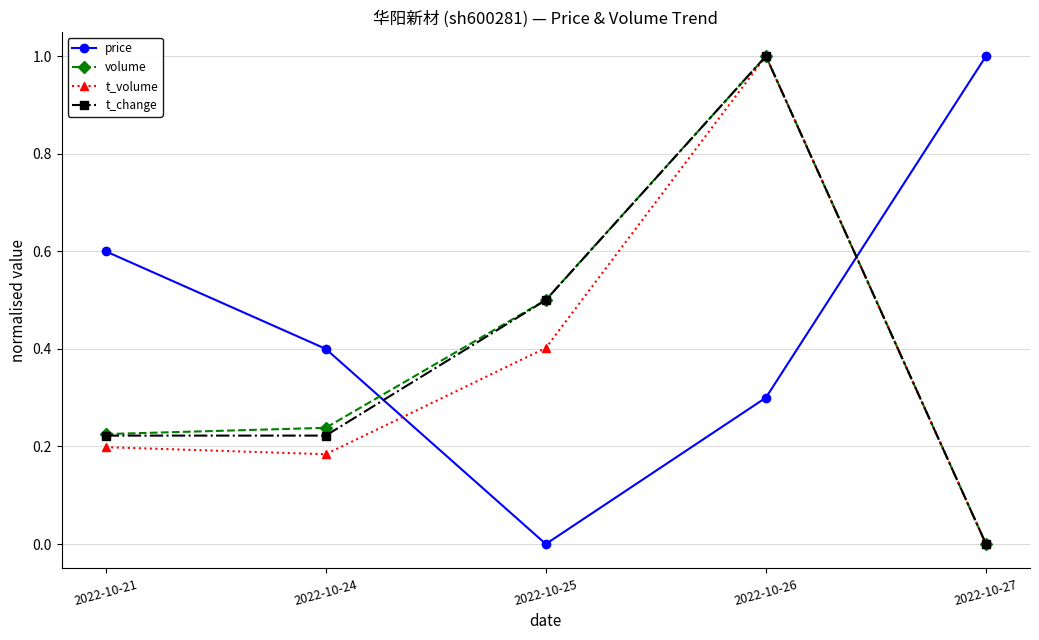

List the labels in order of price value, smallest first.

2022-10-25, 2022-10-26, 2022-10-24, 2022-10-21, 2022-10-27